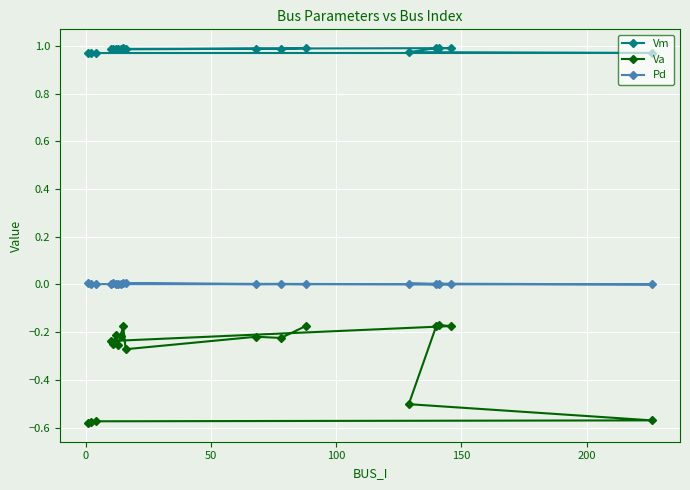

What is the maximum value shown in the chart?

1.0